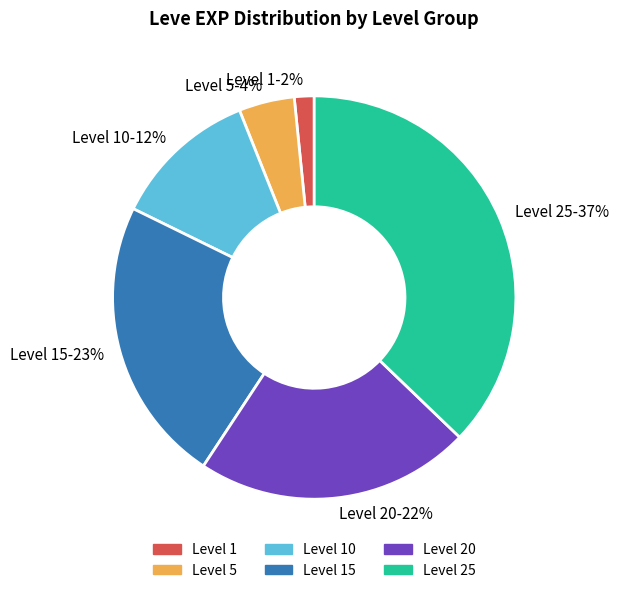

What is the largest slice in the pie chart?

Level 25